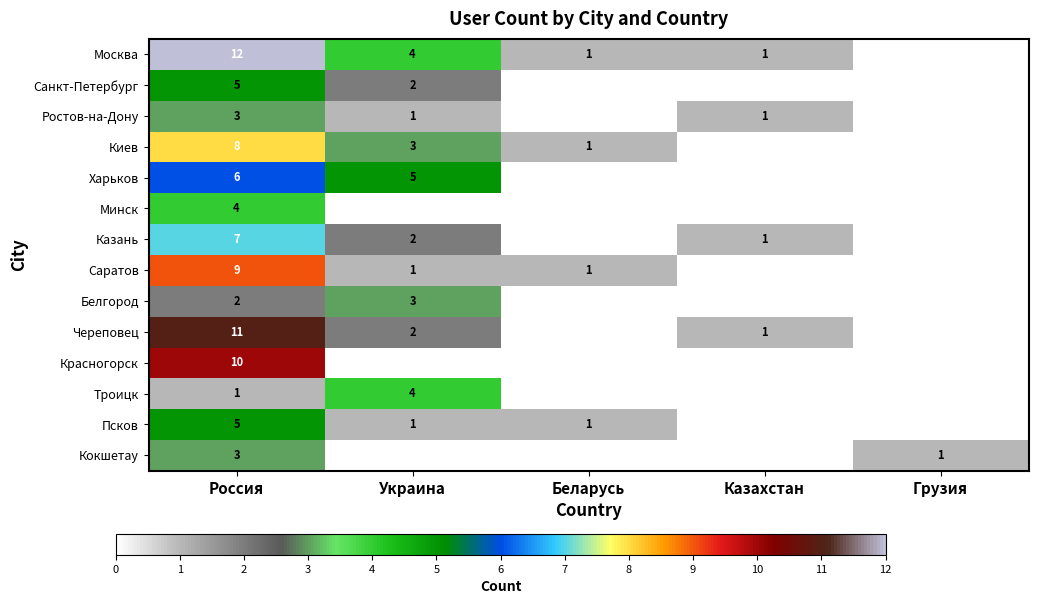

Is it true that Белгород equals 3 at Украина?

True